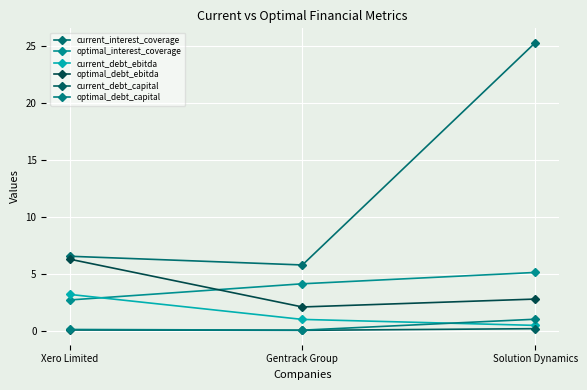

Which has a higher value, Gentrack Group or Xero Limited?

Xero Limited